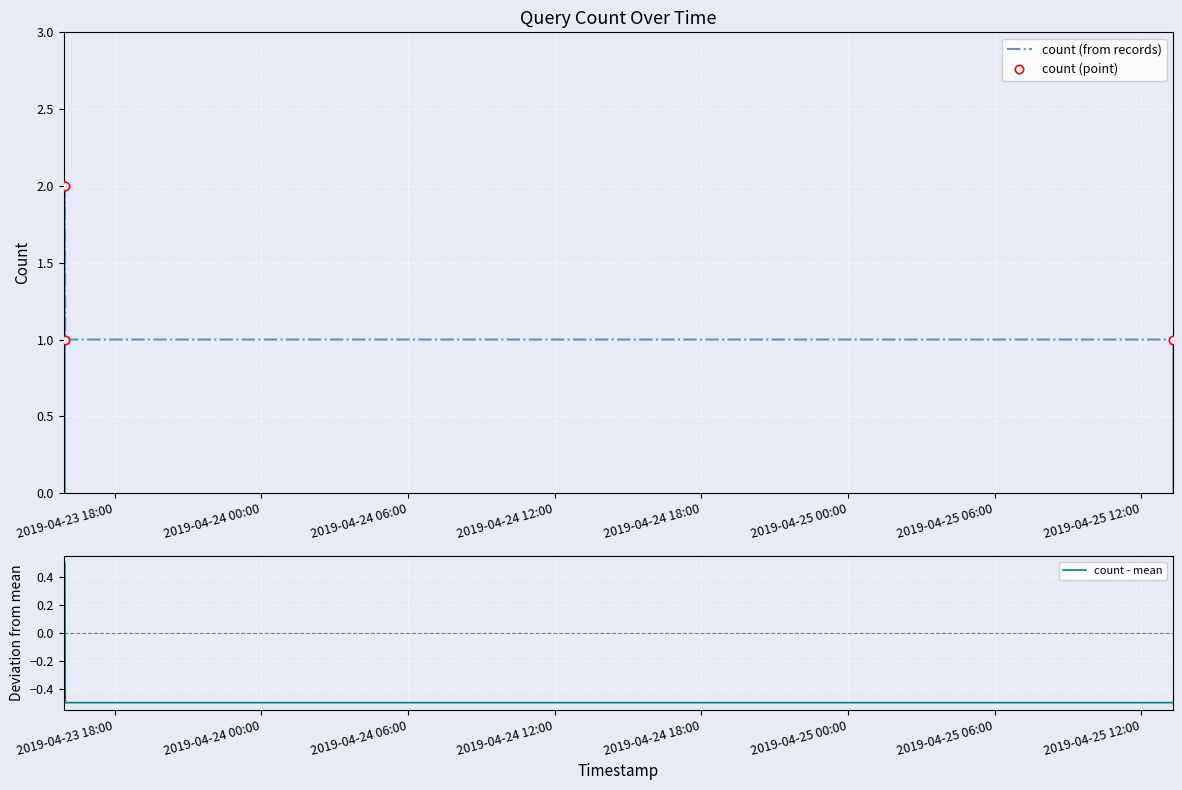

How many lines are shown in the chart?

3